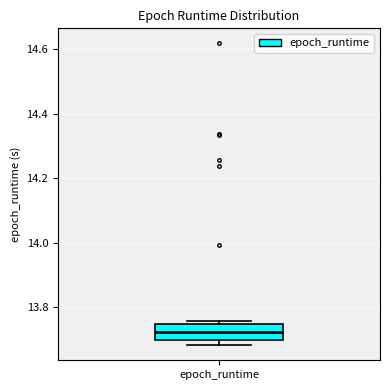

Transcribe this box plot: give where the median line is, the range the box spans, and where the two whiskers end, as read against the y-axis. The values are not printed on the chart, so give them approximately, as read against the axis.

median 13.72, box 13.70 to 13.74, whiskers 13.68 to 13.76